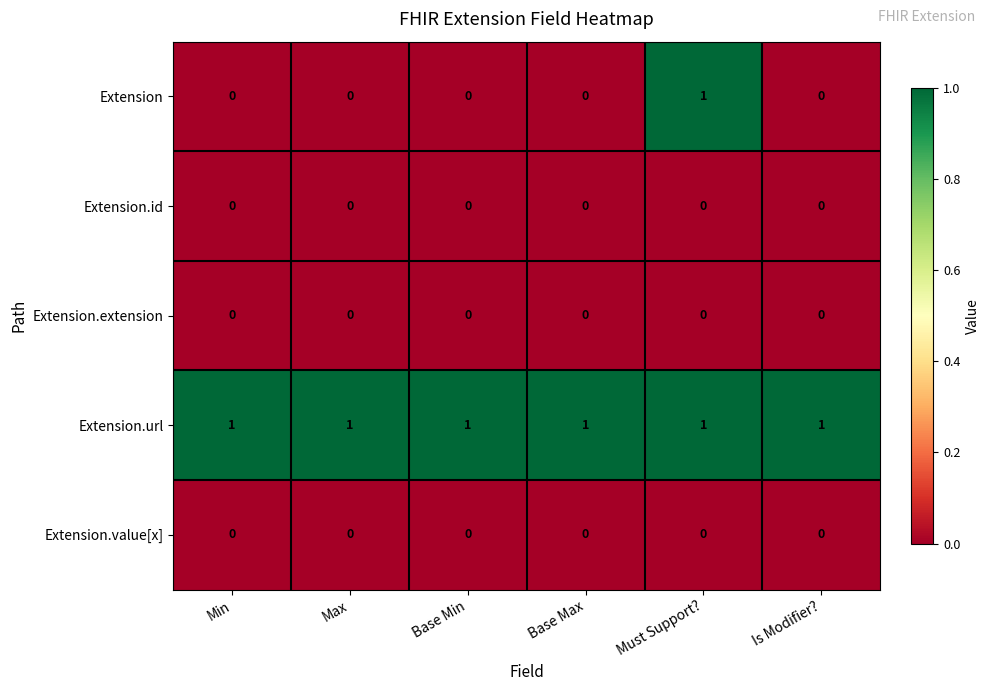

At which category is the sum across all series the highest?

Must Support?